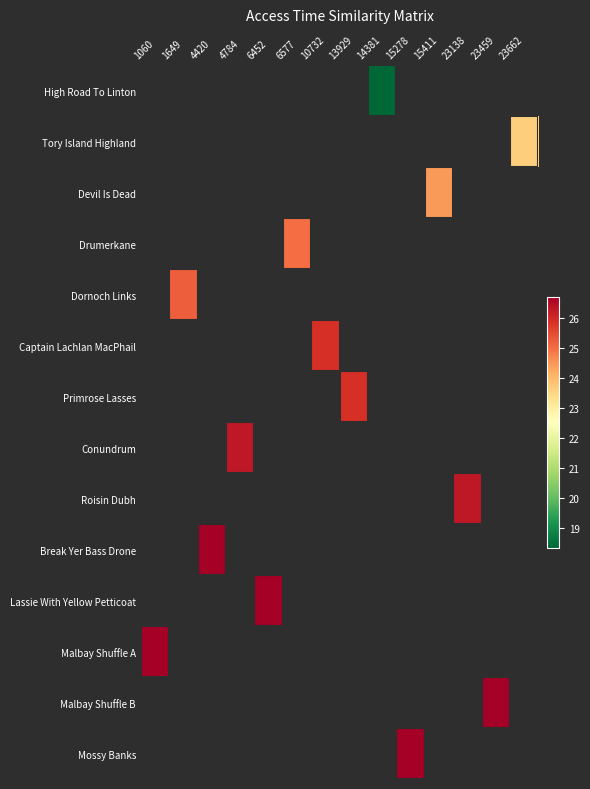

How many values in Captain Lachlan MacPhail are above zero?

1